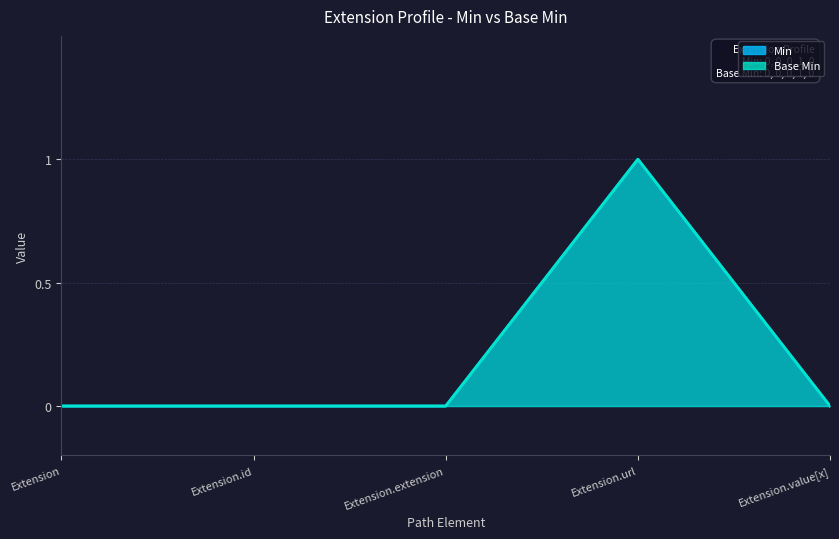

At how many categories does at least one series exceed 0?

1